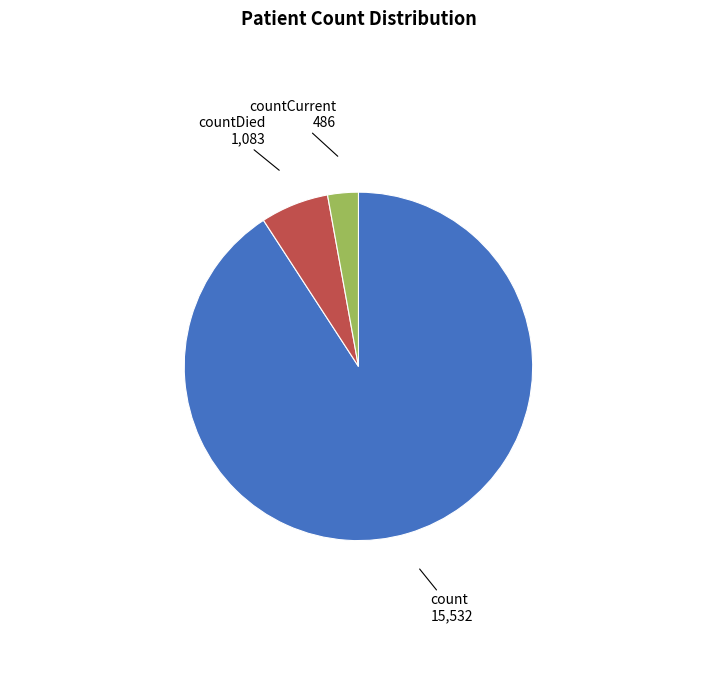

Is there a majority slice in this chart?

Yes